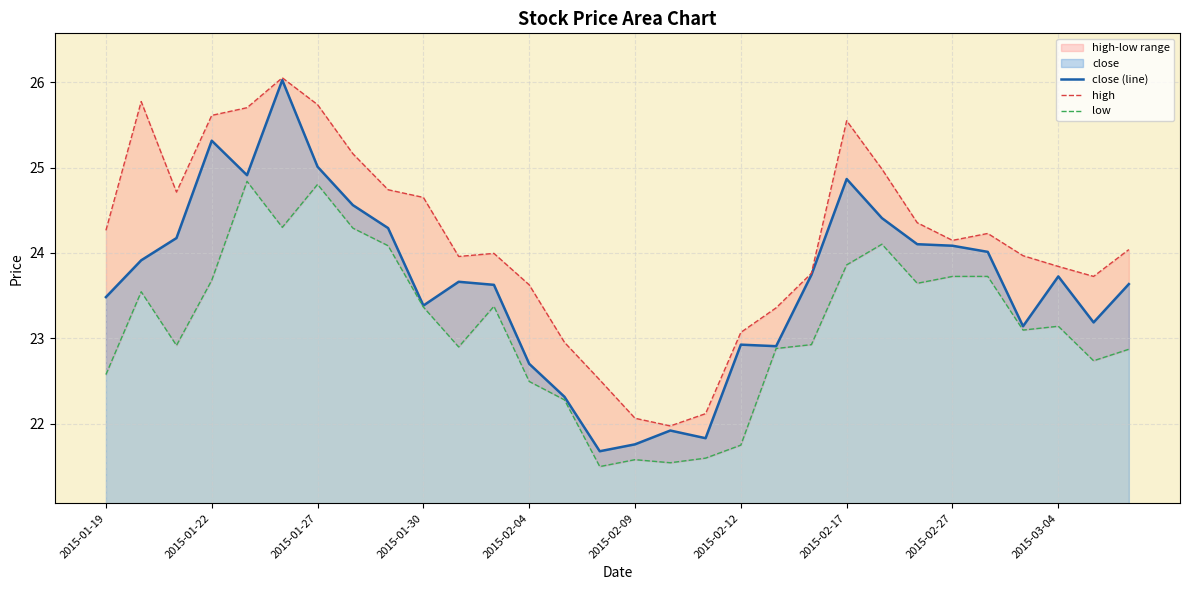

True or false: low and close (line) cross at least once.

False